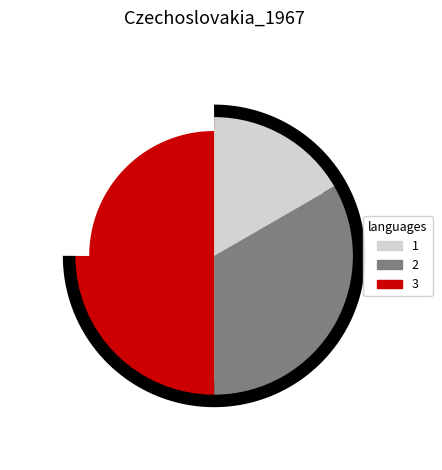

Is 2 the majority of the pie?

No